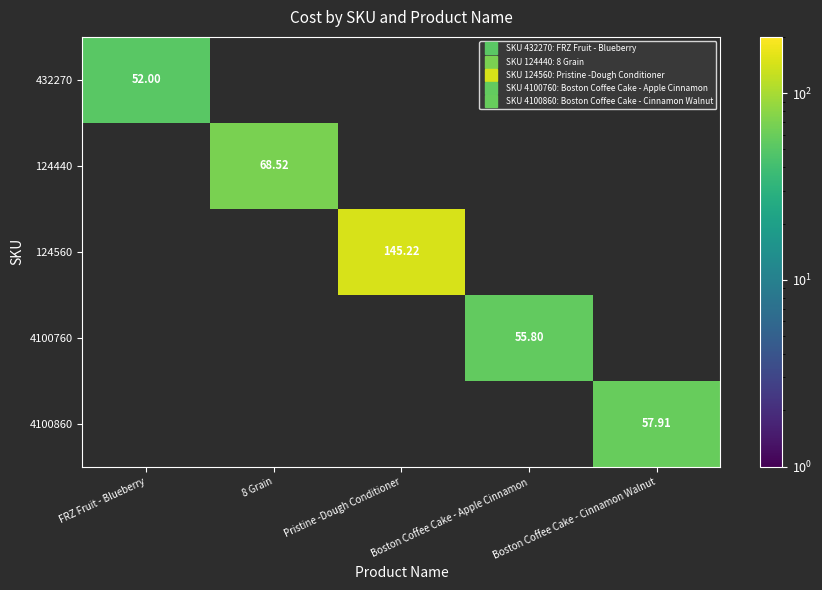

What is the spread (max minus min) of values at Boston Coffee Cake - Apple Cinnamon?

55.8